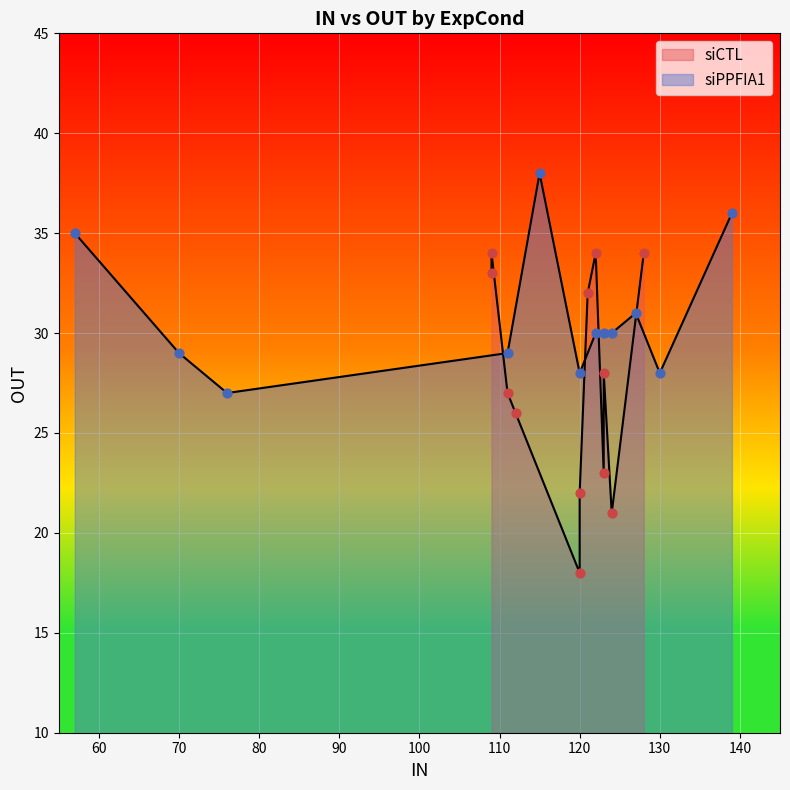

Which series has the largest total across all categories?

siPPFIA1